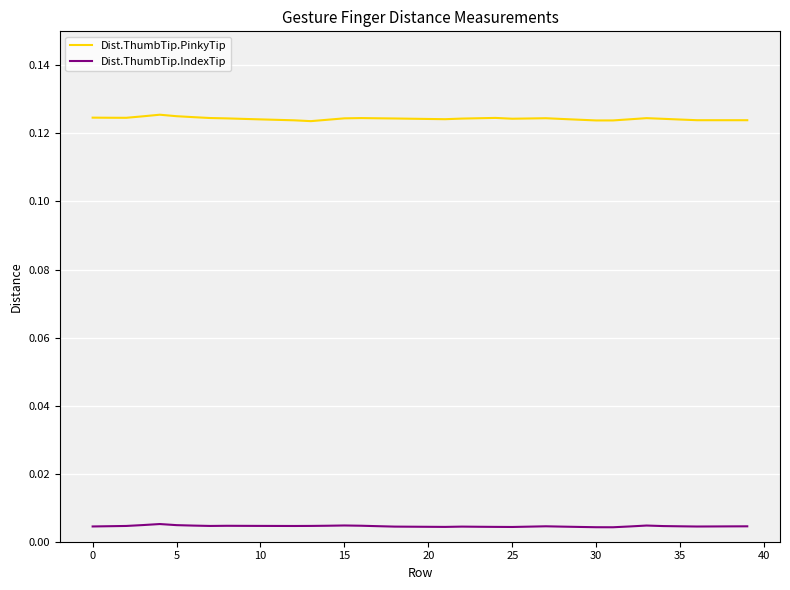

Which series has the widest spread of values?

Dist.ThumbTip.PinkyTip